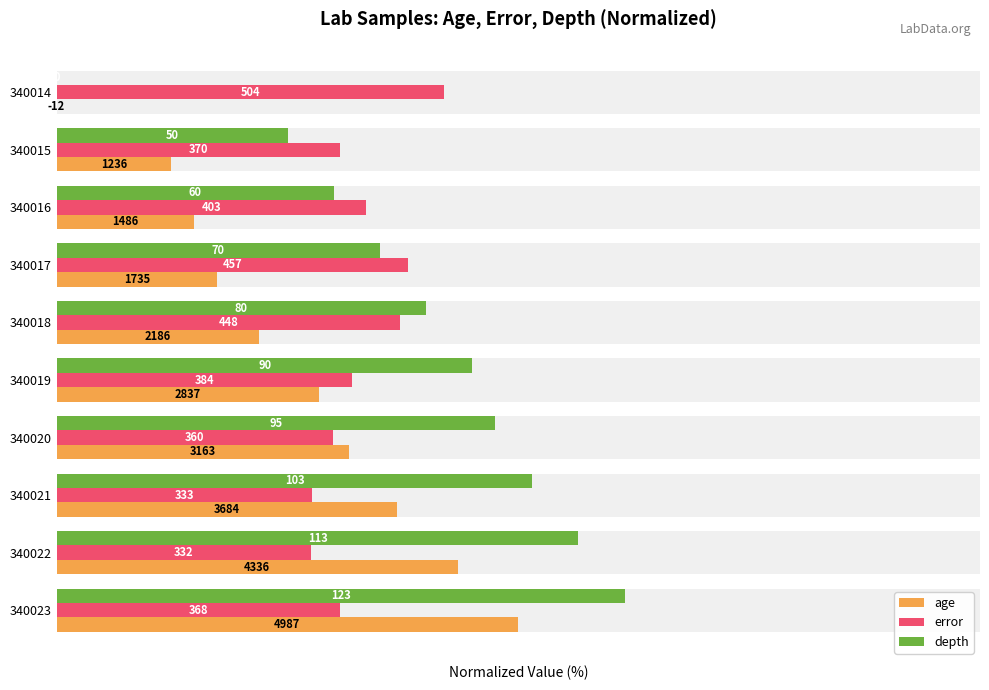

Reading left to right, transcribe all the data shown in this chart.

age: -0.1	12.4	14.9	17.4	21.9	28.4	31.7	36.9	43.4	49.9
error: 41.9	30.7	33.5	38.0	37.2	31.9	29.9	27.7	27.6	30.6
depth: 0.0	25.0	30.0	35.0	40.0	45.0	47.5	51.5	56.5	61.5